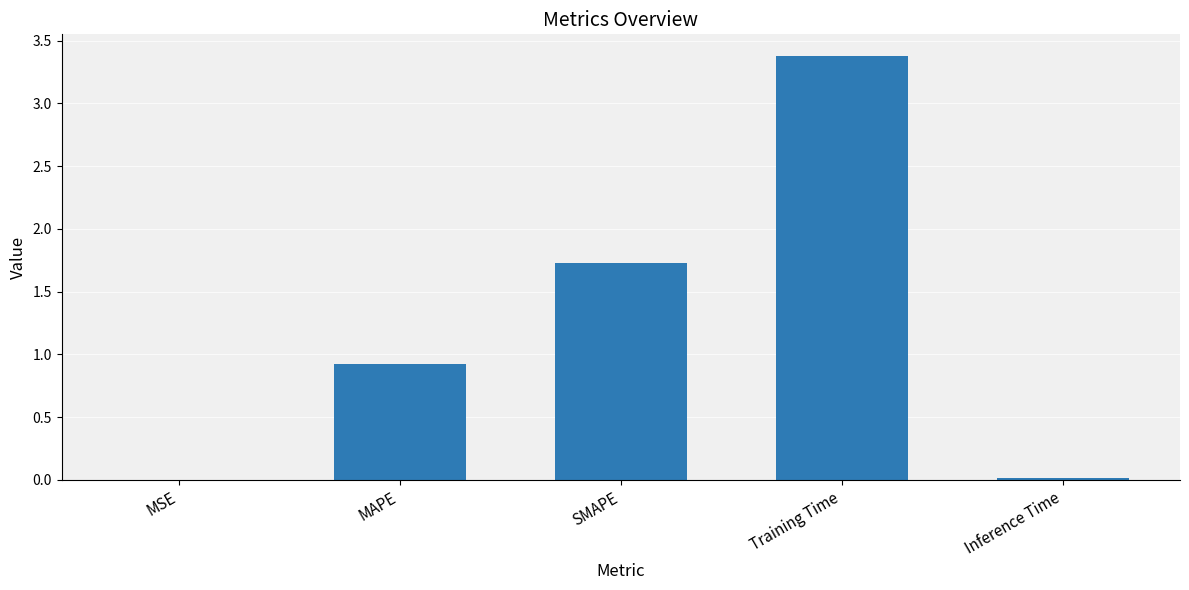

What is the difference between the values at Inference Time and Training Time?

3.4